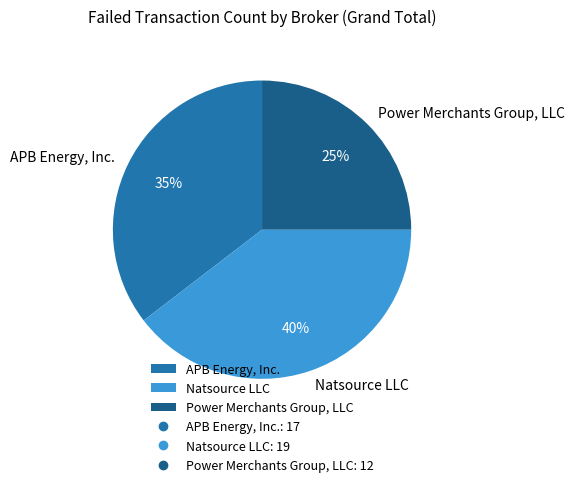

True or false: Natsource LLC accounts for 40% of the total.

True